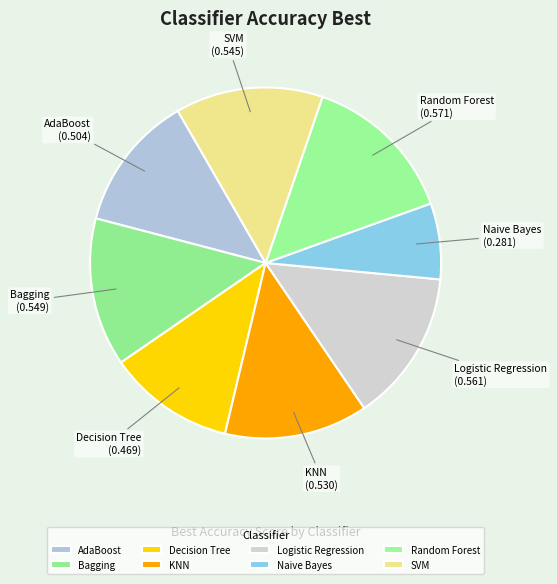

Which slice is the smallest?

Naive Bayes